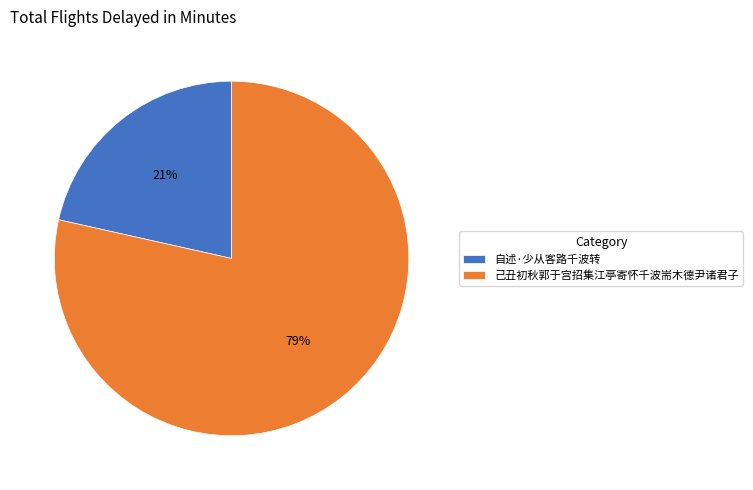

To the nearest percent, what is the combined percentage of 己丑初秋郭于宫招集江亭寄怀千波耑木德尹诸君子 and 自述·少从客路千波转?

100%